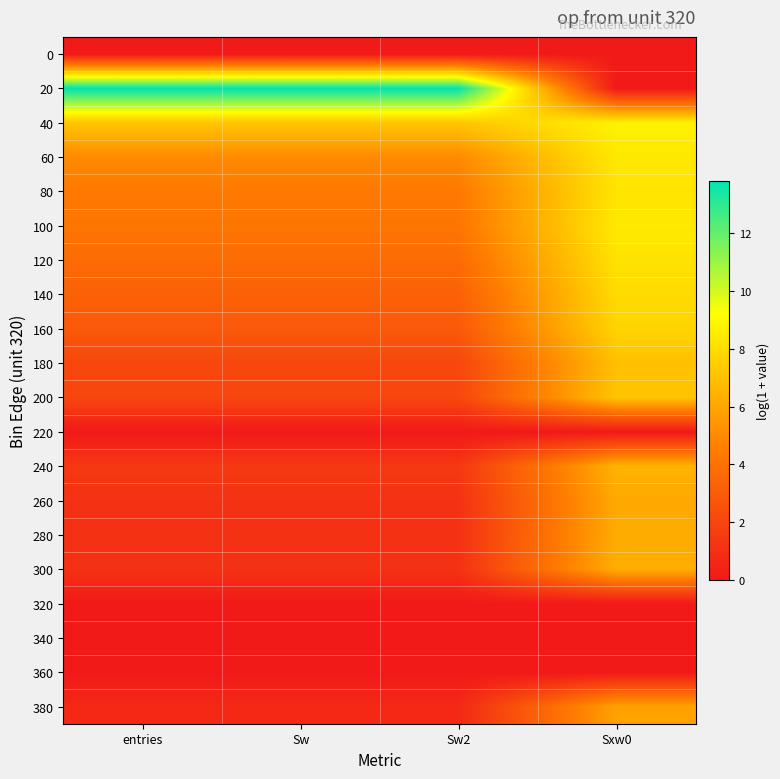

Reading left to right, list all the values displayed in this chart.

0: entries=0.0	Sw=0.0	Sw2=0.0	Sxw0=0.0
20: entries=13.8	Sw=13.8	Sw2=13.8	Sxw0=0.0
40: entries=7.1	Sw=7.1	Sw2=7.1	Sxw0=8.7
60: entries=5.0	Sw=5.0	Sw2=5.0	Sxw0=8.4
80: entries=4.4	Sw=4.4	Sw2=4.4	Sxw0=8.2
100: entries=4.2	Sw=4.2	Sw2=4.2	Sxw0=8.4
120: entries=3.7	Sw=3.7	Sw2=3.7	Sxw0=8.2
140: entries=3.3	Sw=3.3	Sw2=3.3	Sxw0=7.9
160: entries=2.9	Sw=2.9	Sw2=2.9	Sxw0=7.7
180: entries=2.1	Sw=2.1	Sw2=2.1	Sxw0=6.9
200: entries=2.1	Sw=2.1	Sw2=2.1	Sxw0=7.1
220: entries=0.0	Sw=0.0	Sw2=0.0	Sxw0=0.0
240: entries=1.4	Sw=1.4	Sw2=1.4	Sxw0=6.5
260: entries=1.1	Sw=1.1	Sw2=1.1	Sxw0=6.1
280: entries=1.1	Sw=1.1	Sw2=1.1	Sxw0=6.2
300: entries=1.1	Sw=1.1	Sw2=1.1	Sxw0=6.3
320: entries=0.0	Sw=0.0	Sw2=0.0	Sxw0=0.0
340: entries=0.0	Sw=0.0	Sw2=0.0	Sxw0=0.0
360: entries=0.0	Sw=0.0	Sw2=0.0	Sxw0=0.0
380: entries=0.7	Sw=0.7	Sw2=0.7	Sxw0=5.9